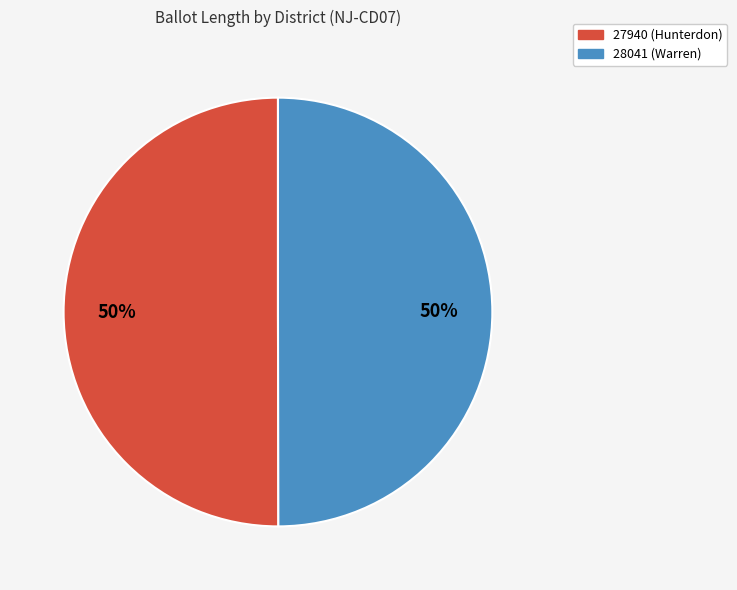

Combined, do 27940 (Hunterdon) and 28041 (Warren) account for over 50%?

Yes